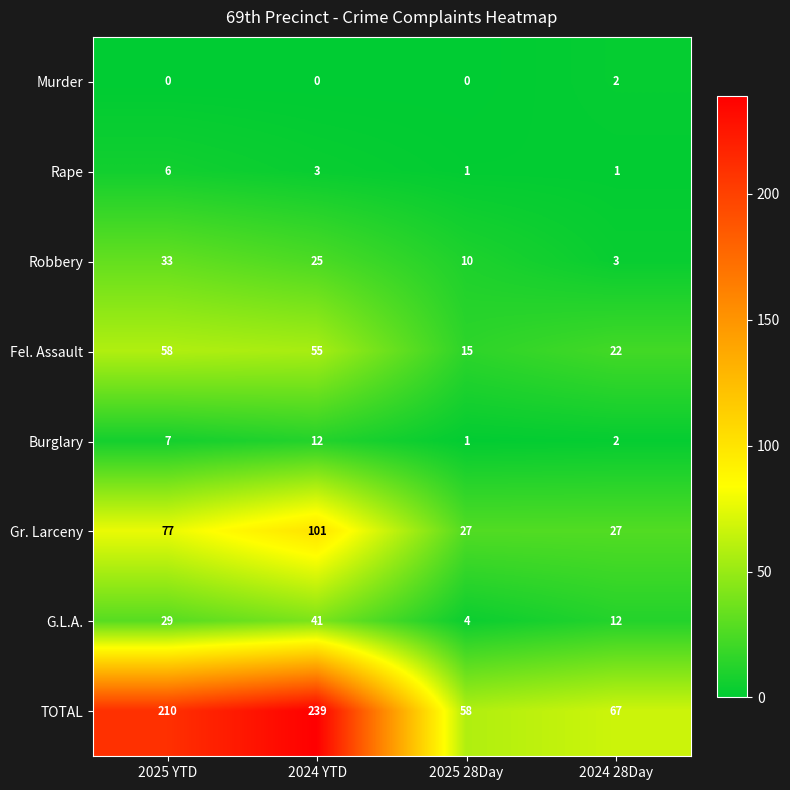

Is it true that Burglary equals 0 at 2025 28Day?

False